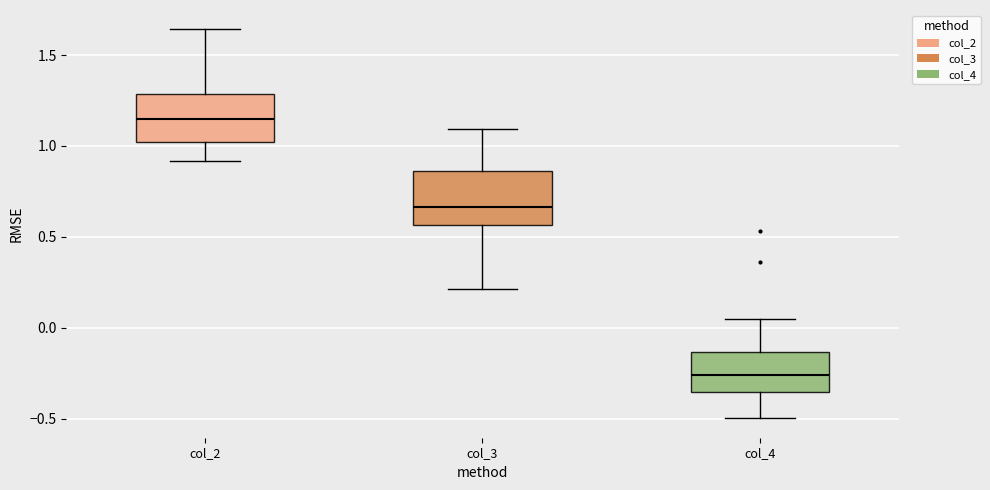

Which box's median line is the highest?

col_2